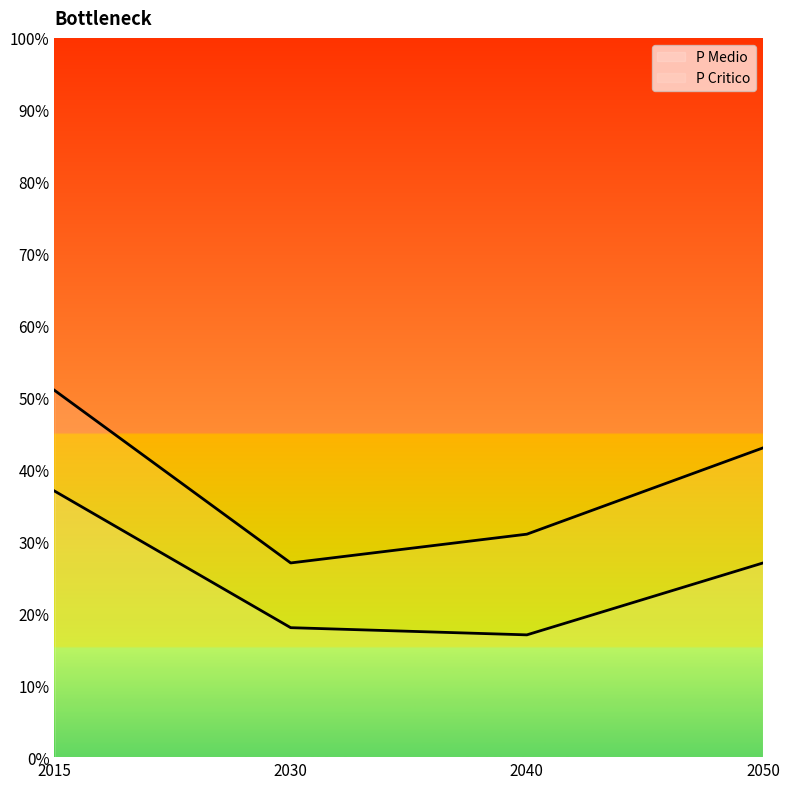

What are all the series names shown in the legend?

P Medio, P Critico